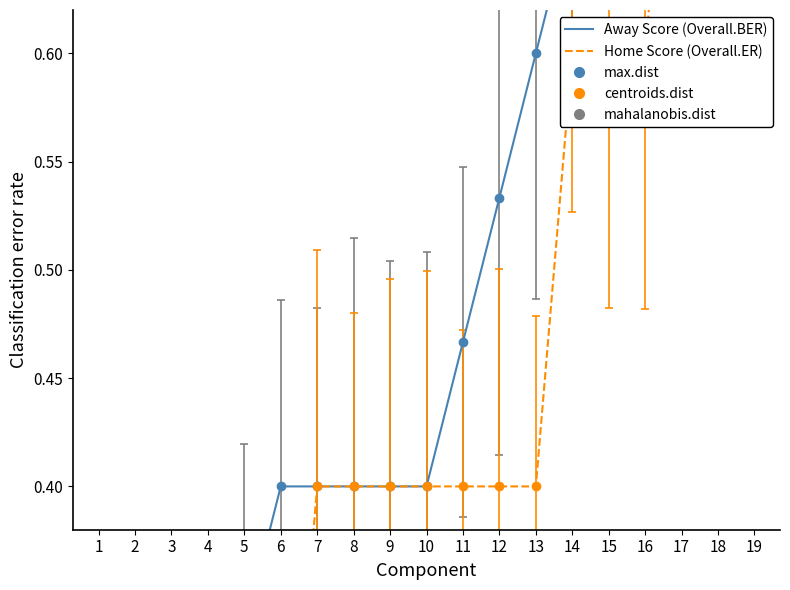

How many categories are shown in the chart?

19